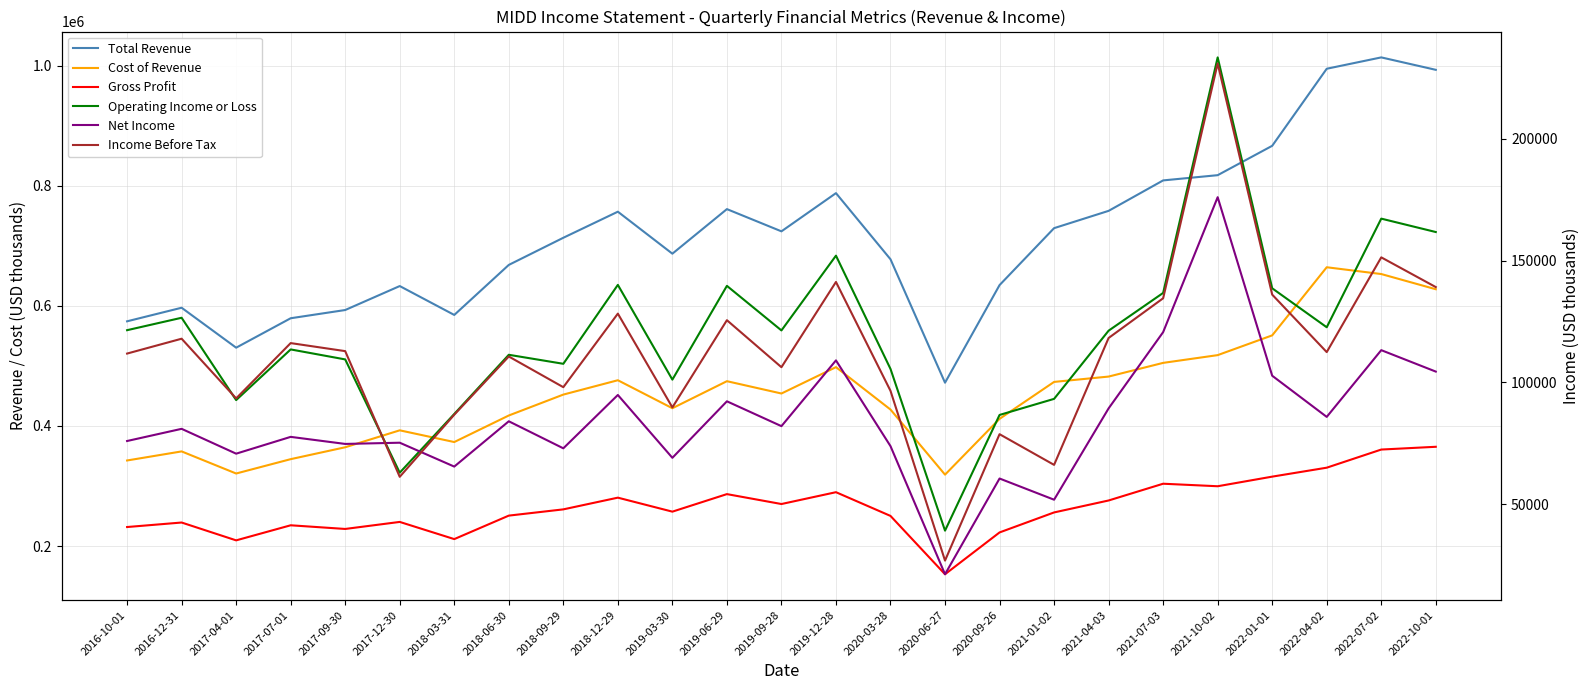

Is it true that Net Income equals 188666 at 2022-07-02?

False